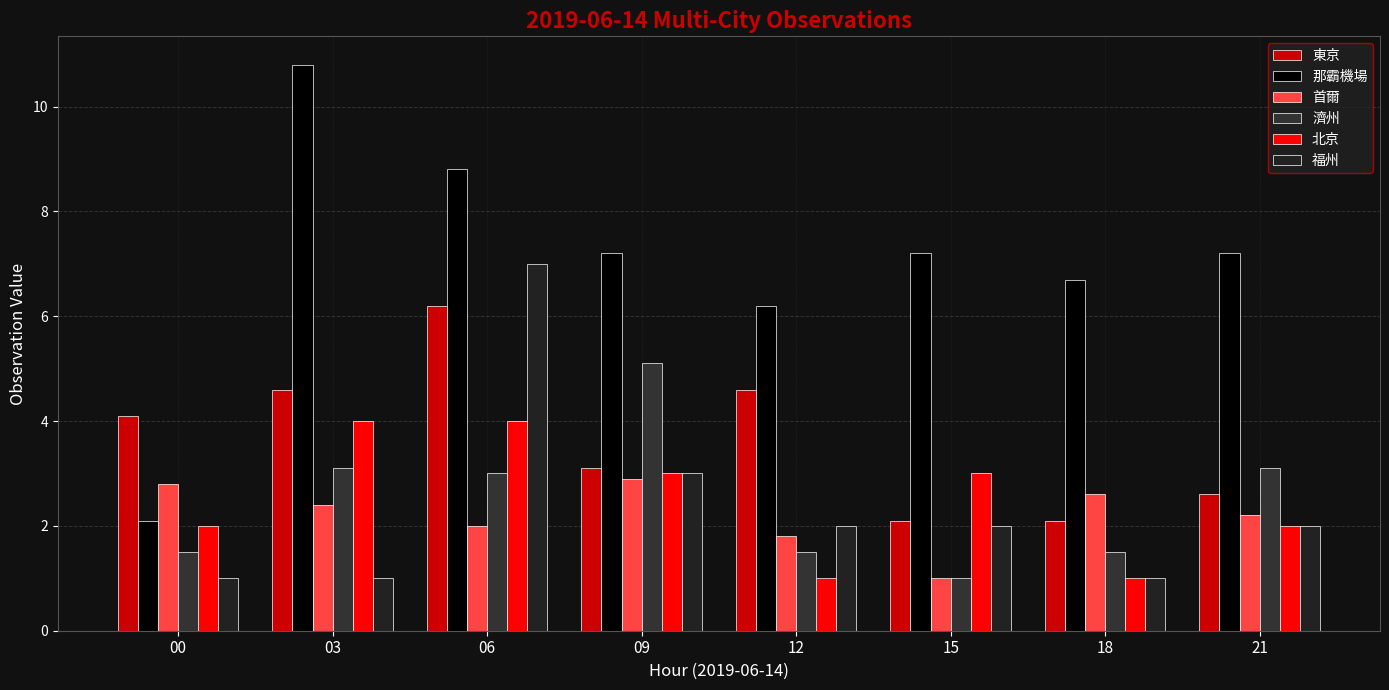

Count the number of data series in this chart.

6